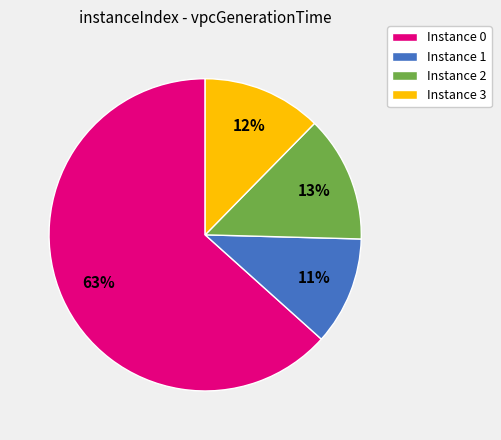

What is the majority slice?

Instance 0